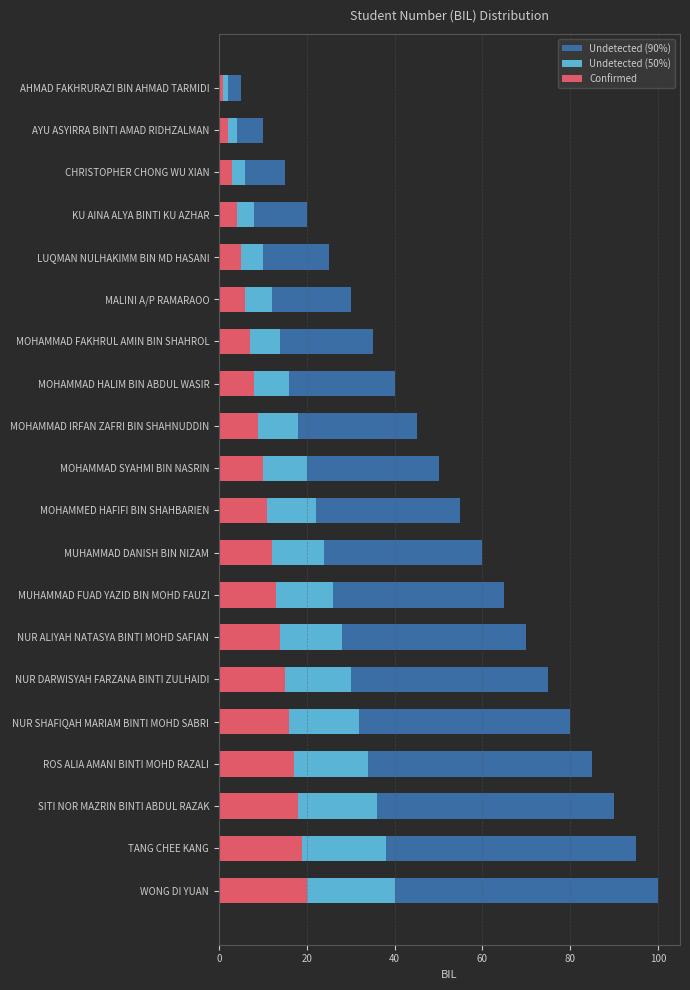

What is the difference between the Confirmed values at MUHAMMAD DANISH BIN NIZAM and MUHAMMAD FUAD YAZID BIN MOHD FAUZI?

1